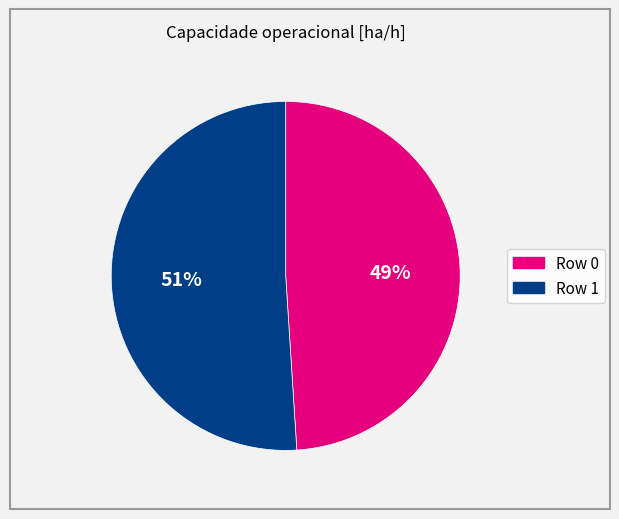

How many segments does this pie chart have?

2